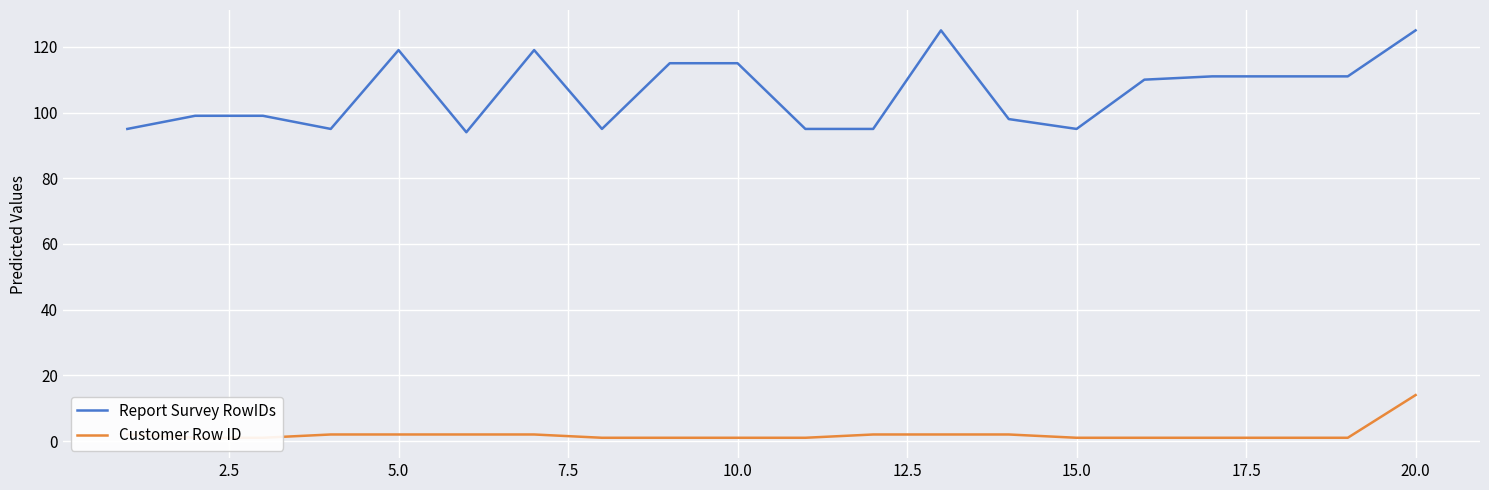

What is the maximum value for Report Survey RowIDs?

125